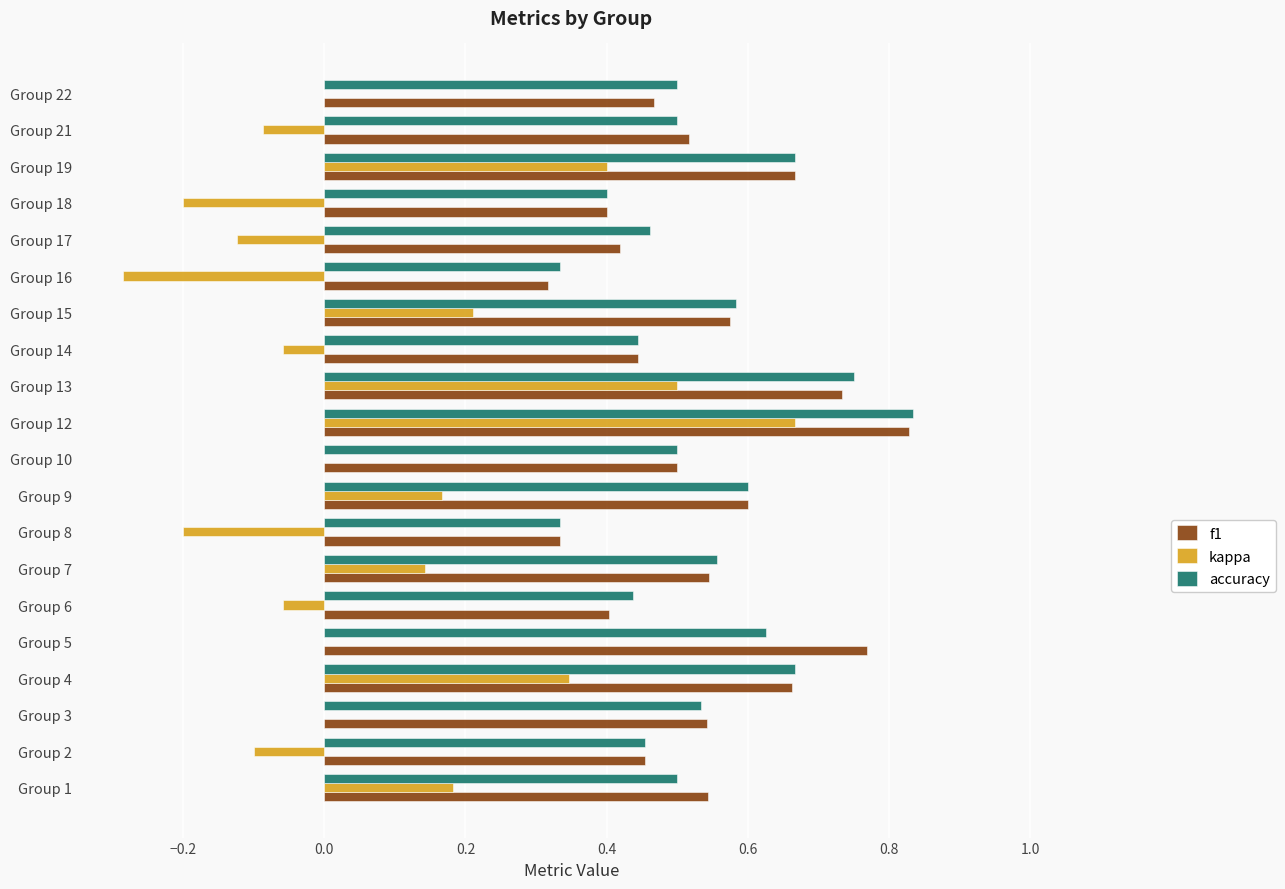

What is the sum of all accuracy values?

10.7